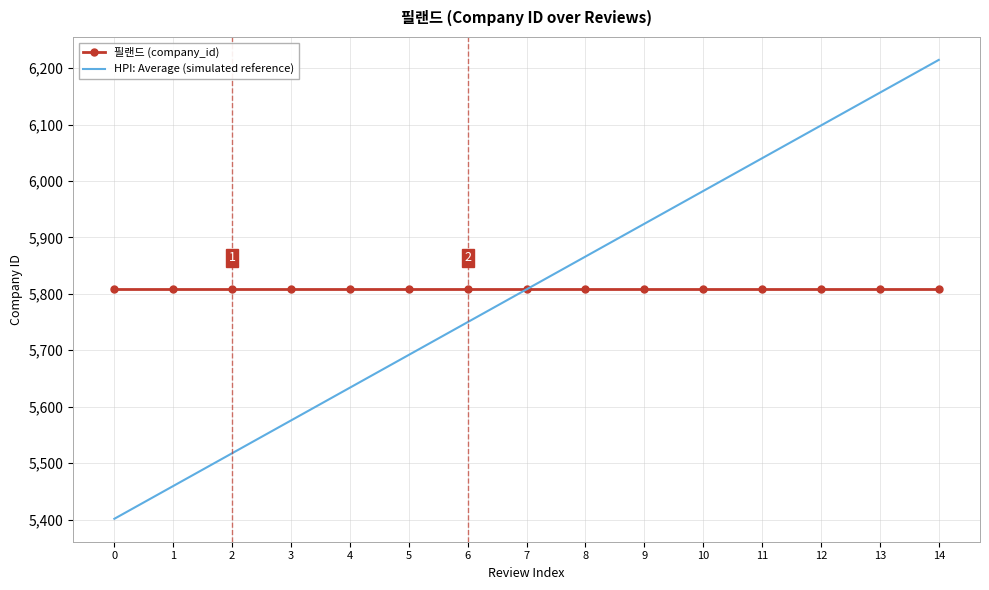

List the series in order of their peak value, highest first.

HPI: Average (simulated reference), 필랜드 (company_id)